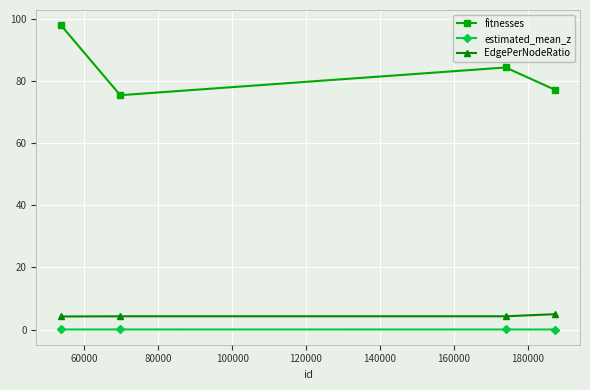

What is the greatest value displayed?

97.8